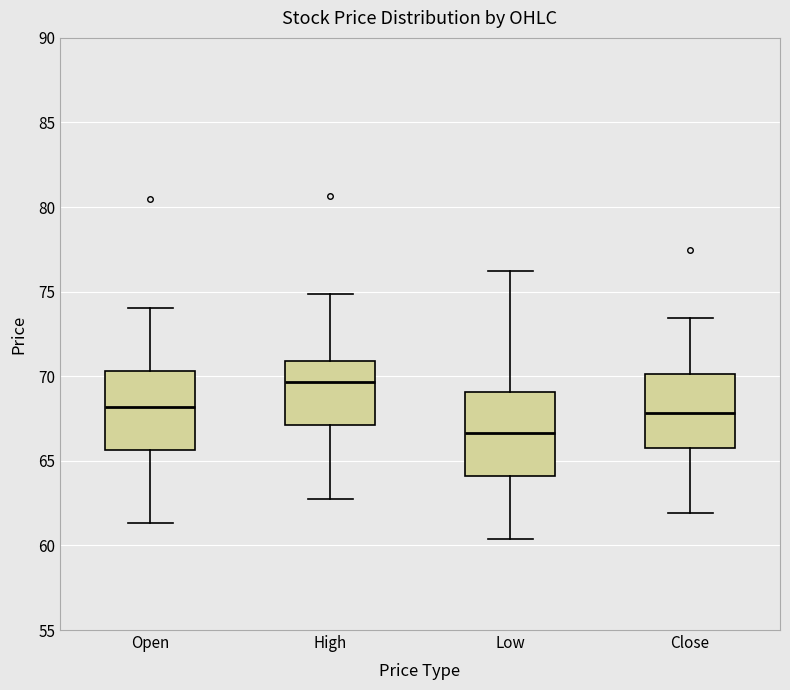

Which box has the highest median line?

High